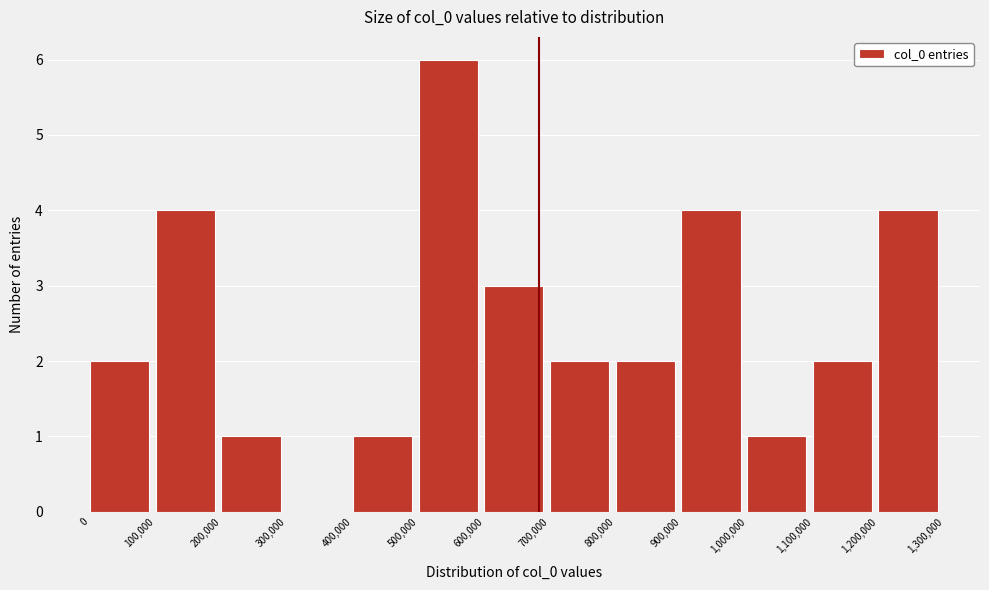

Reading left to right, transcribe this chart: for each bar, give the range it covers on the x-axis and its height. The values are not printed on the chart, so give them approximately, as read against the axis.

0 to 100,000: 2
100,000 to 200,000: 4
200,000 to 300,000: 1
300,000 to 400,000: 0
400,000 to 500,000: 1
500,000 to 600,000: 6
600,000 to 700,000: 3
700,000 to 800,000: 2
800,000 to 900,000: 2
900,000 to 1,000,000: 4
1,000,000 to 1,100,000: 1
1,100,000 to 1,200,000: 2
1,200,000 to 1,300,000: 4